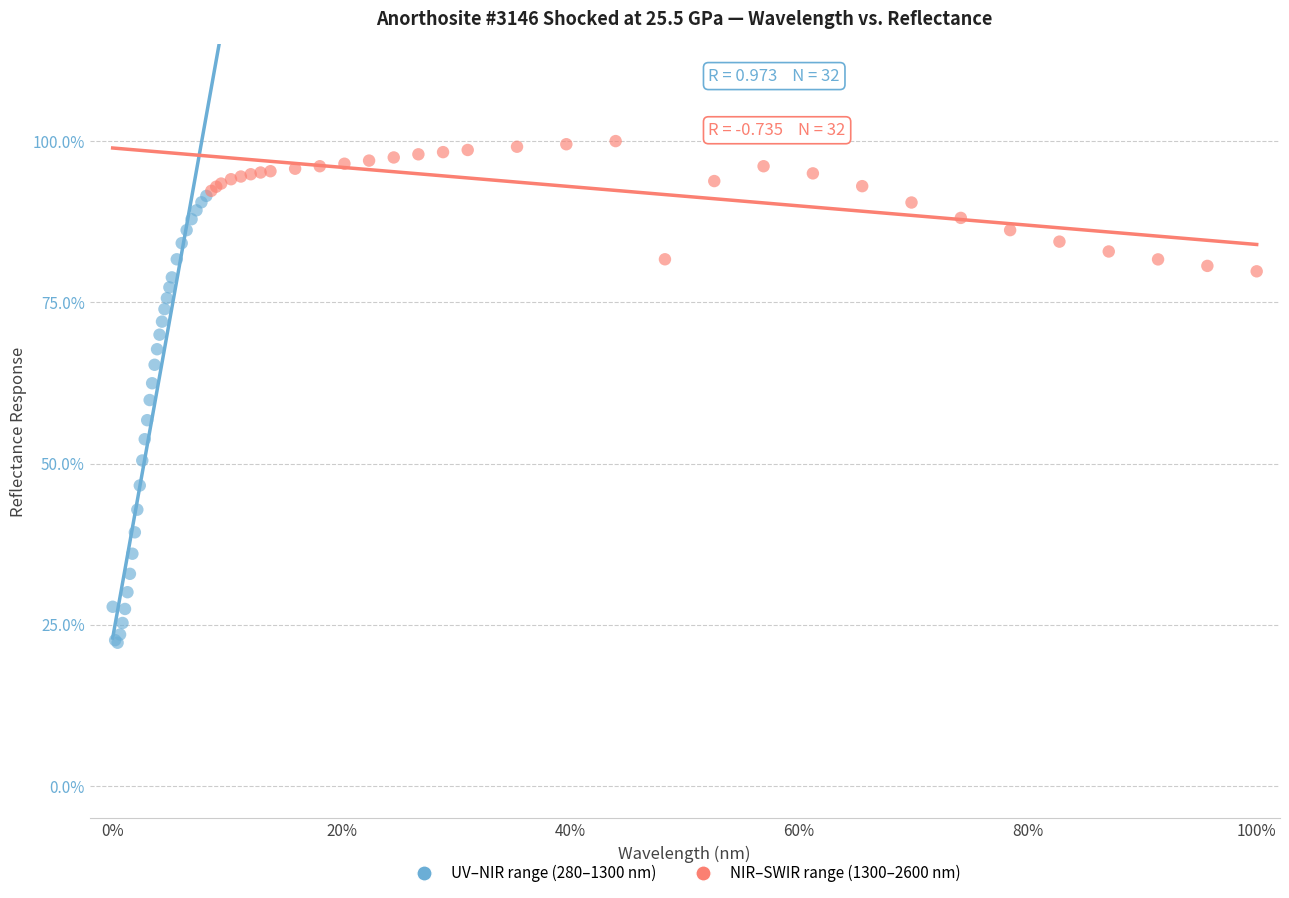

Which series reaches the minimum Y coordinate?

UV–NIR range (280–1300 nm)